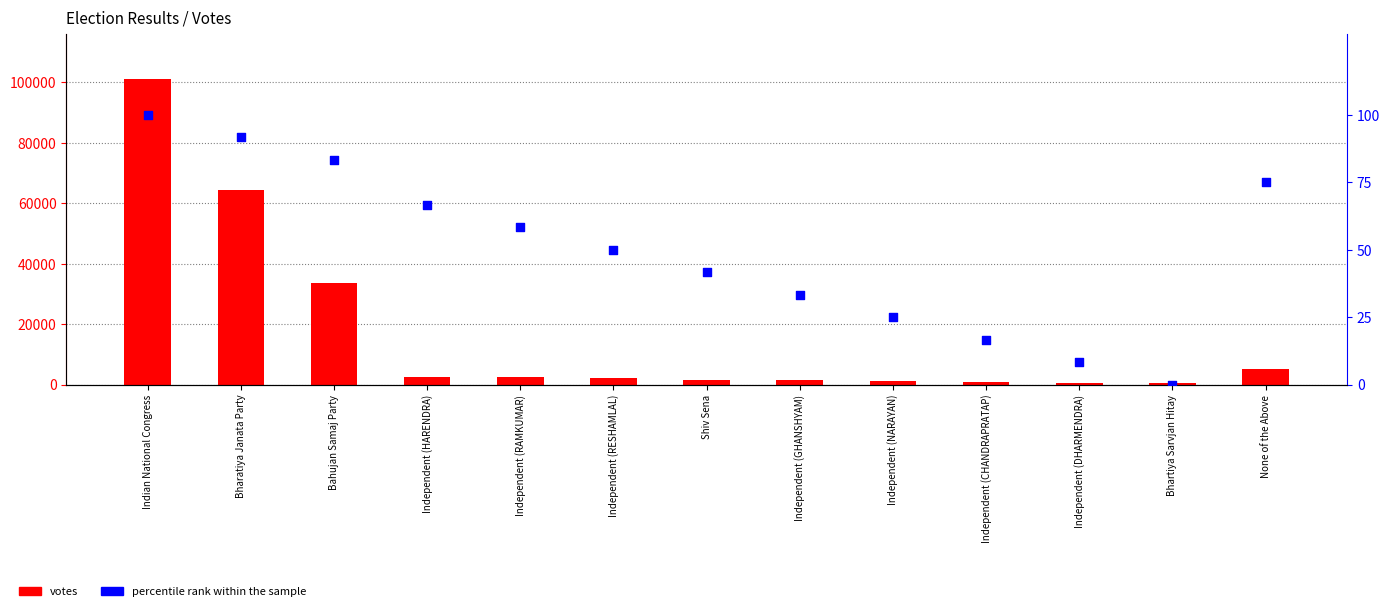

At which category is the sum across all series the highest?

Indian National Congress